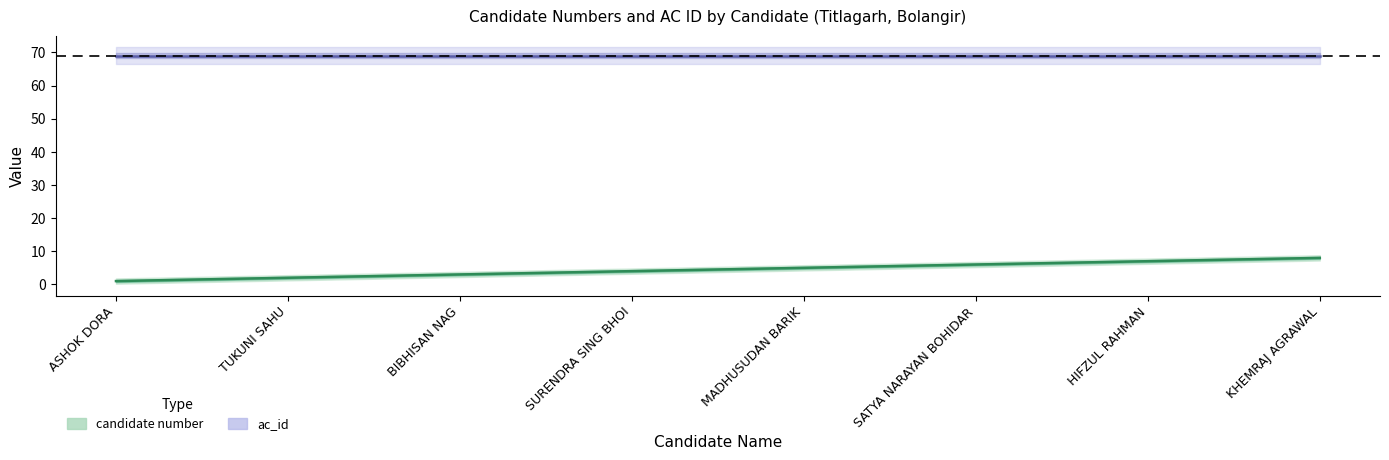

How many data points are above 5?

3